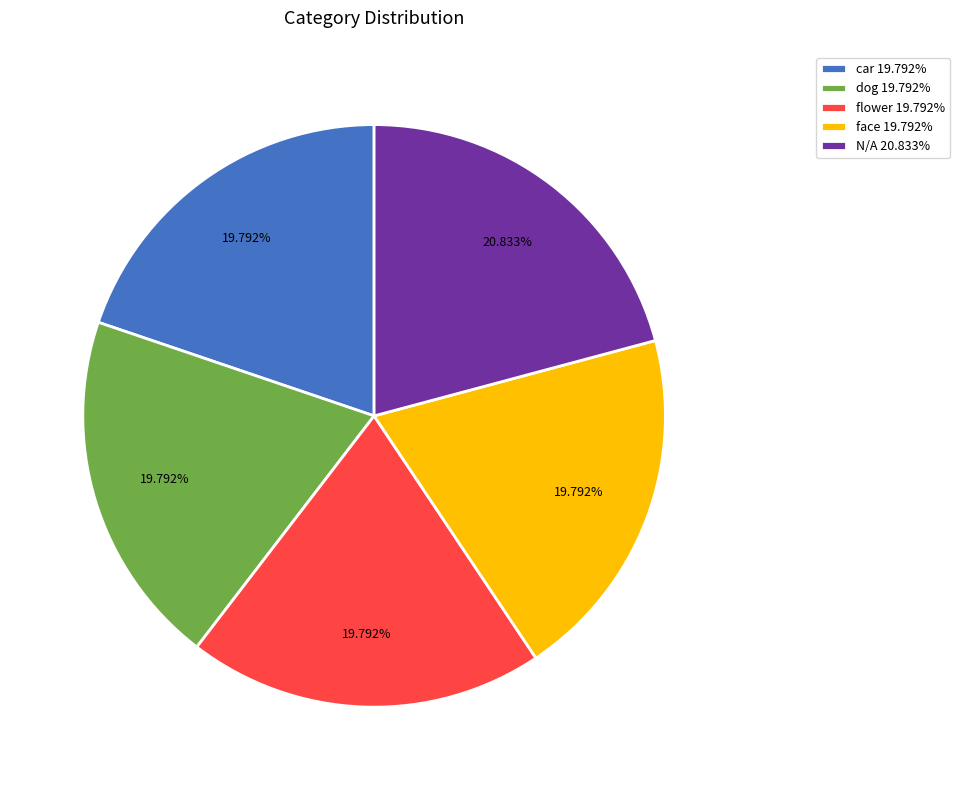

Does face 19.792% account for over 50% of the chart?

No